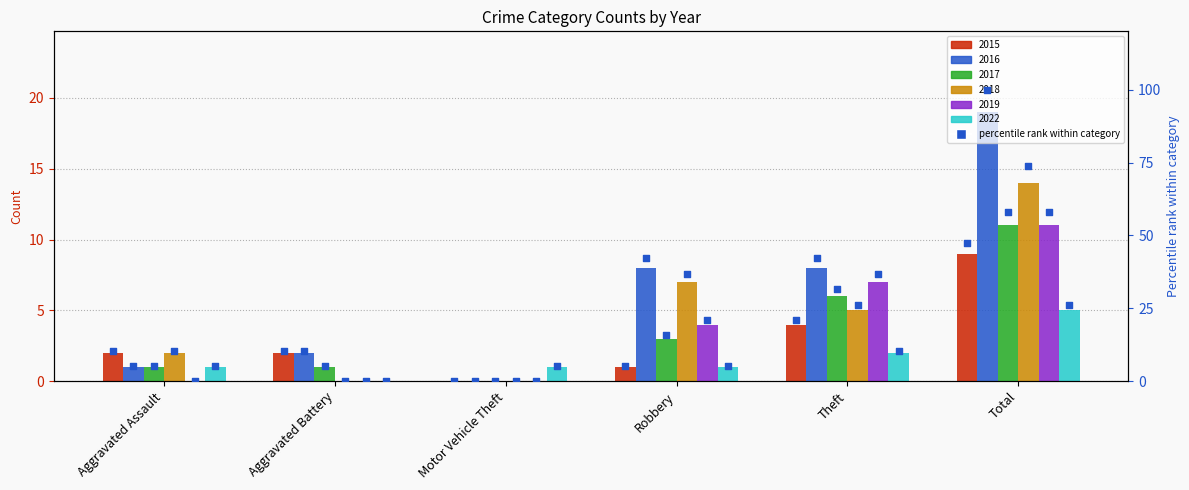

At which category is the sum across all series the highest?

Total